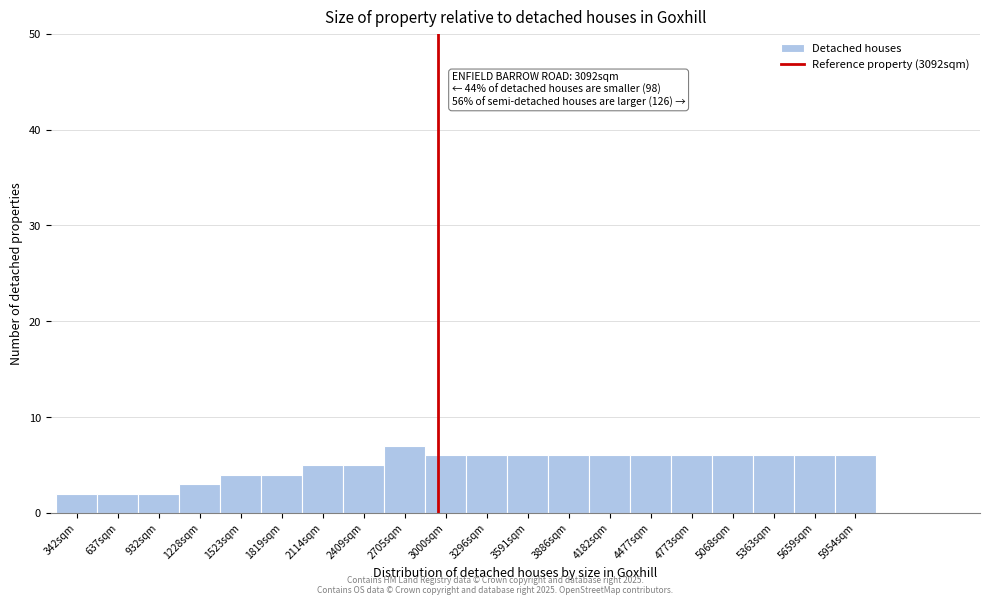

Reading left to right, transcribe all the data shown in this chart.

2	2	2	3	4	4	5	5	7	6	6	6	6	6	6	6	6	6	6	6